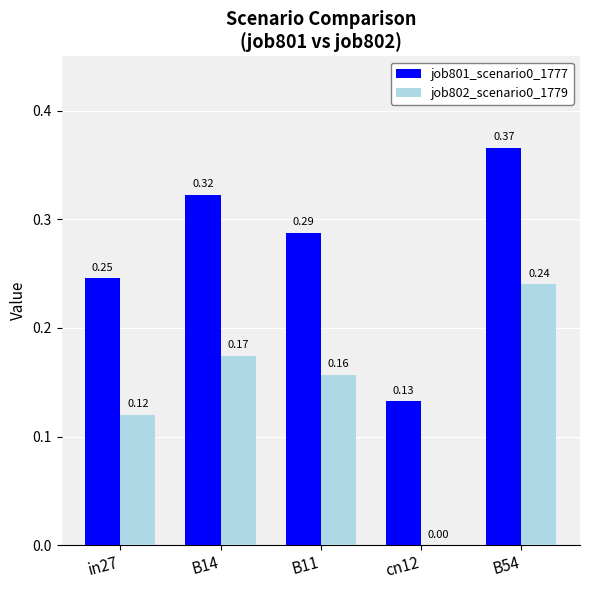

What is the sum of the job801_scenario0_1777 values at in27 and B11?

0.5